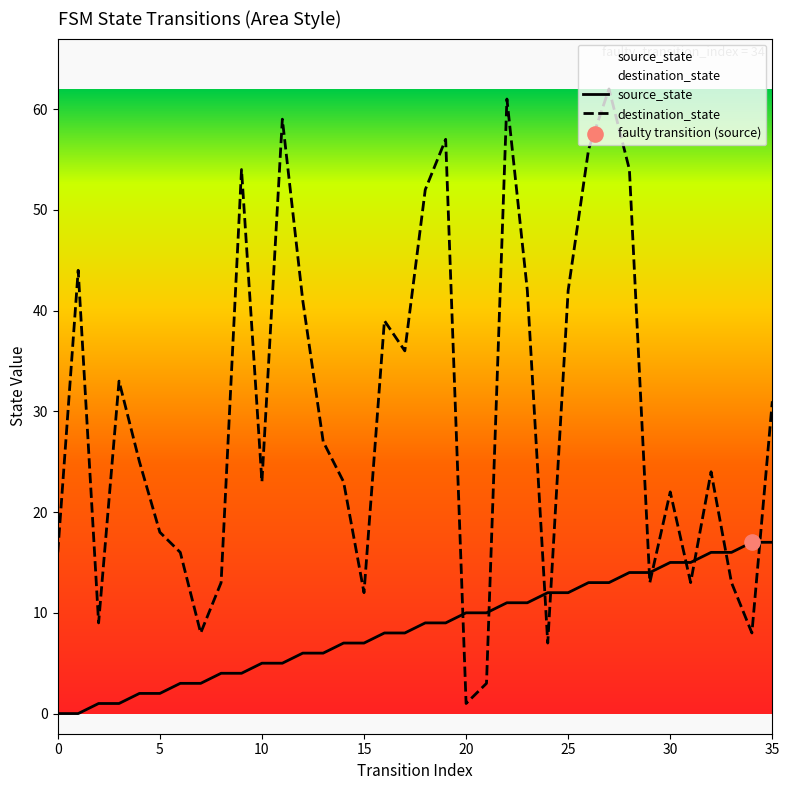

Which series reaches the maximum Y coordinate?

destination_state